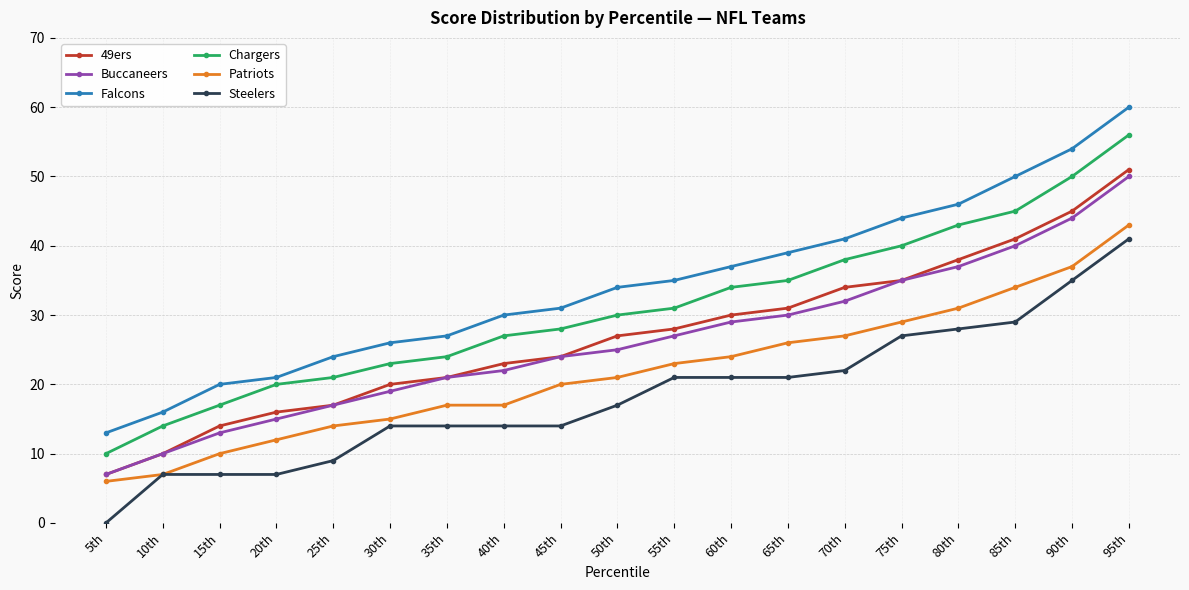

What is the sum of the Steelers values at 75th and 90th?

62